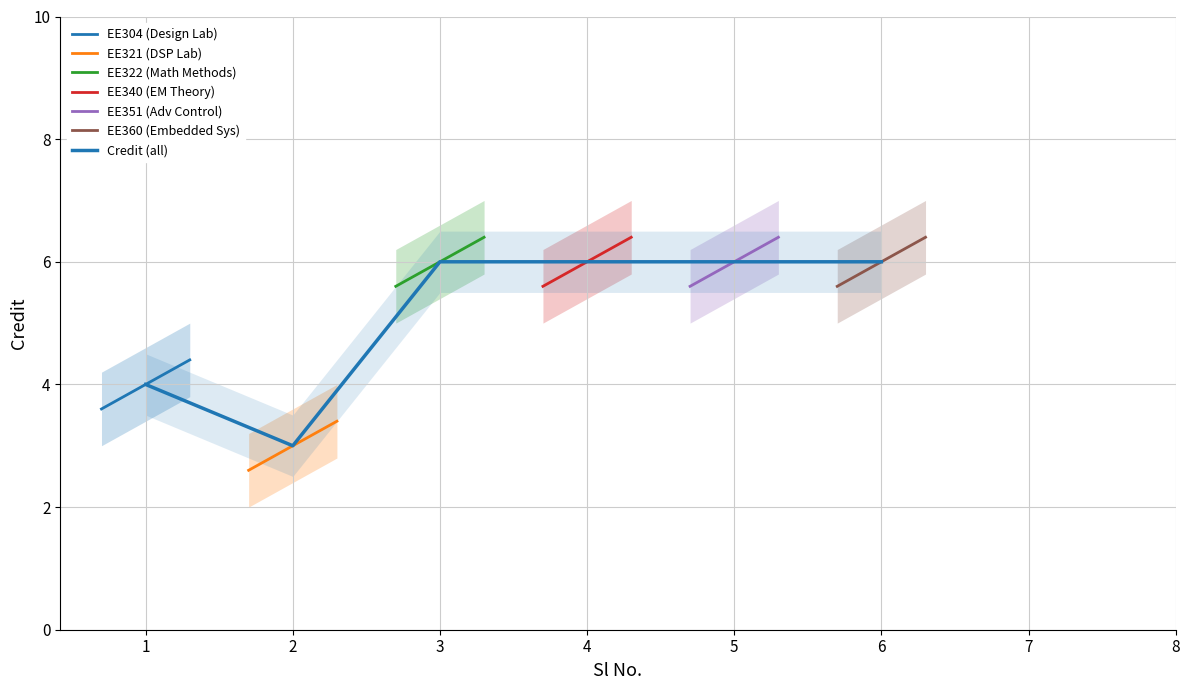

At which category does the chart reach its peak across all series?

3